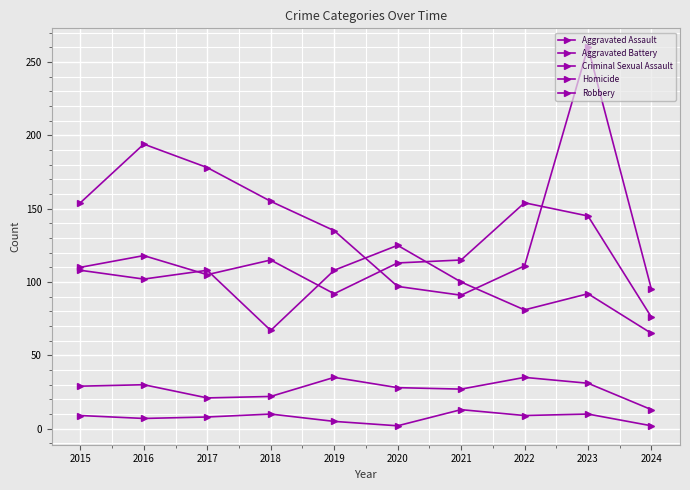

What is the total value across all series at 2017?

420